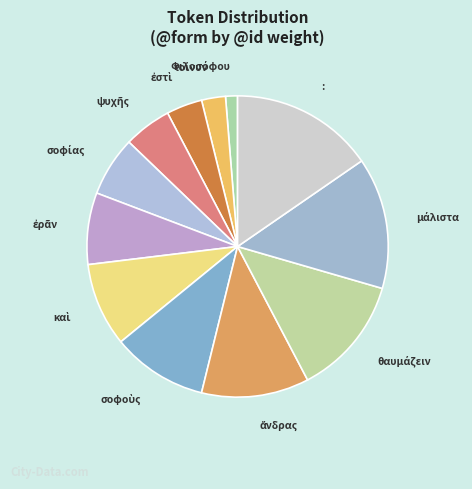

Does any single category account for the majority?

No